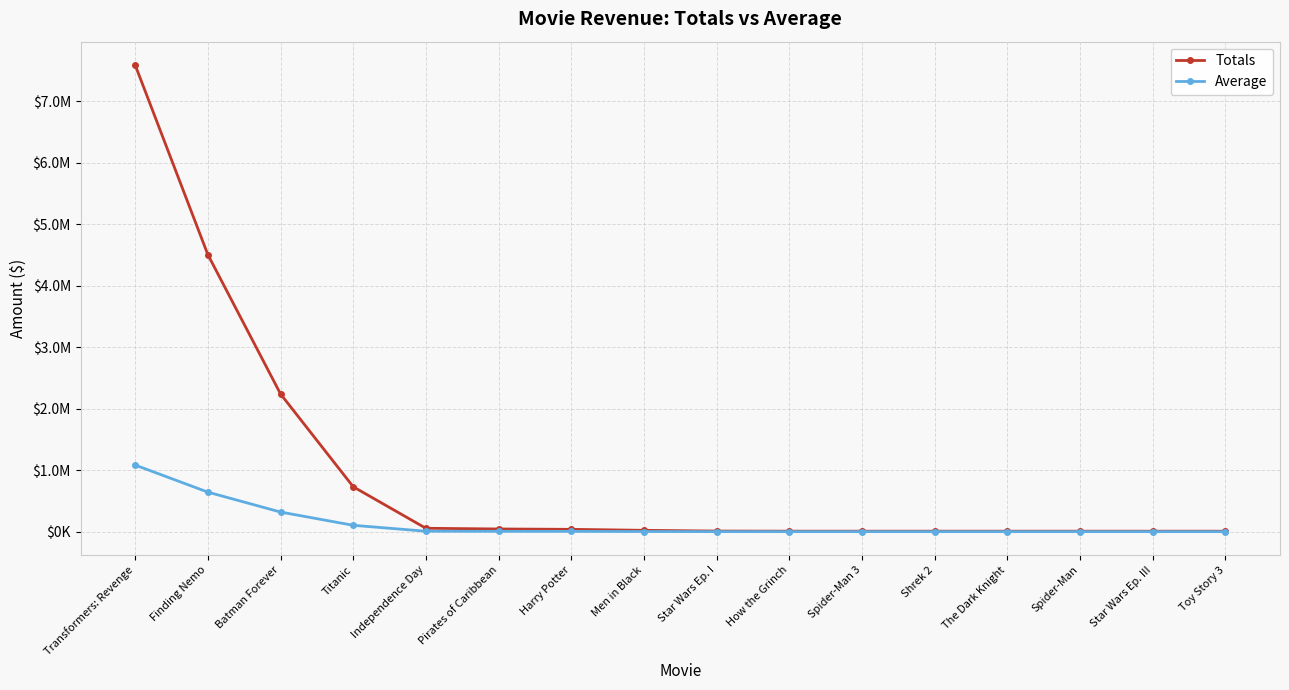

At which label does Average first exceed 3236?

Transformers: Revenge